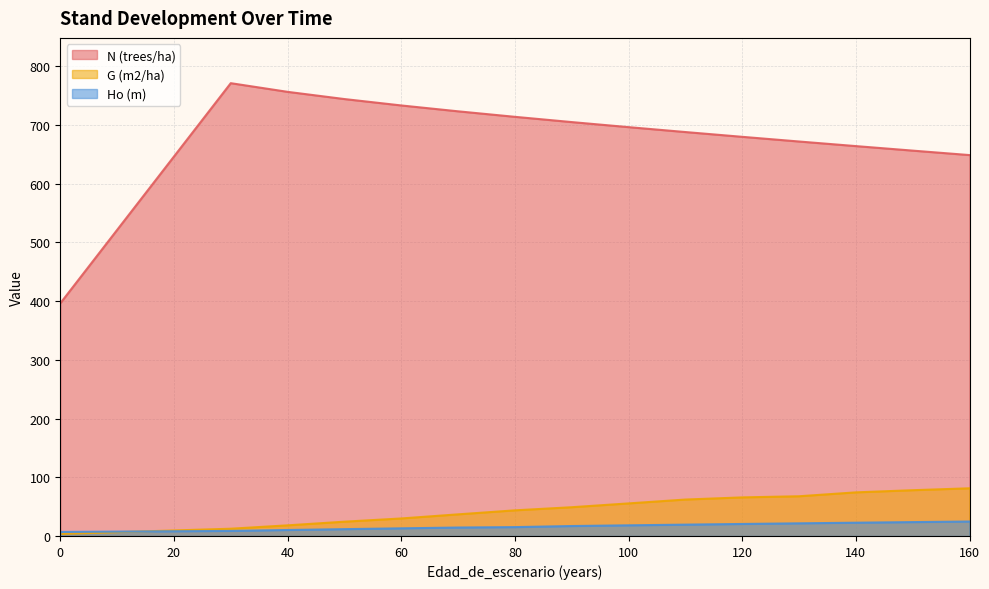

True or false: G (m2/ha) and Ho (m) cross at least once.

True